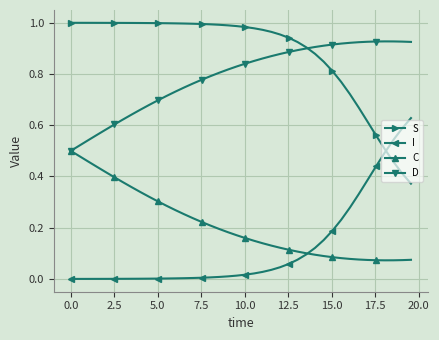

Which series has the largest total across all categories?

S